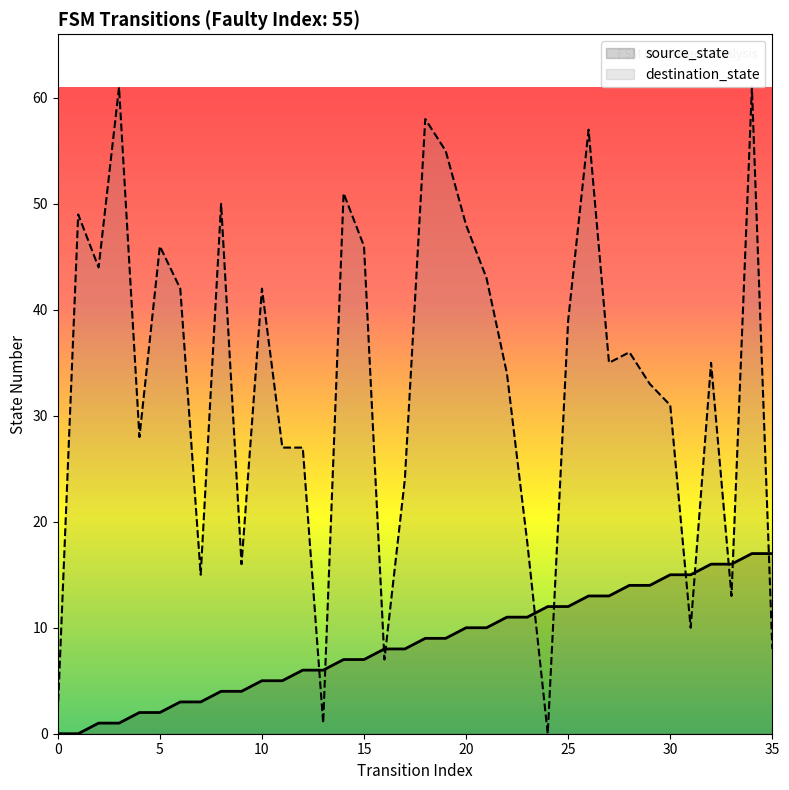

At how many categories does at least one series exceed 16?

28